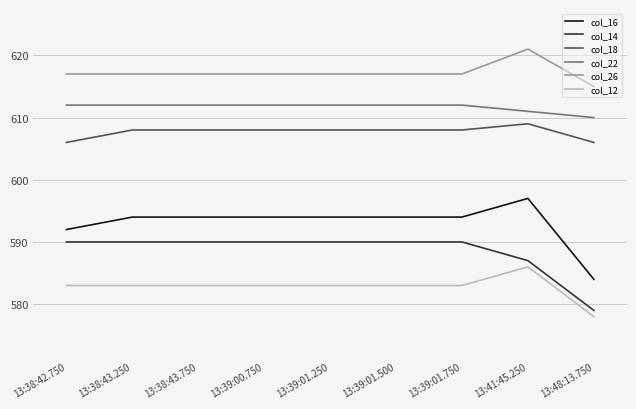

Reading left to right, extract all data points from this chart.

col_16: 13:38:42.750=592	13:38:43.250=594	13:38:43.750=594	13:39:00.750=594	13:39:01.250=594	13:39:01.500=594	13:39:01.750=594	13:41:45.250=597	13:48:13.750=584
col_14: 13:38:42.750=590	13:38:43.250=590	13:38:43.750=590	13:39:00.750=590	13:39:01.250=590	13:39:01.500=590	13:39:01.750=590	13:41:45.250=587	13:48:13.750=579
col_18: 13:38:42.750=606	13:38:43.250=608	13:38:43.750=608	13:39:00.750=608	13:39:01.250=608	13:39:01.500=608	13:39:01.750=608	13:41:45.250=609	13:48:13.750=606
col_22: 13:38:42.750=612	13:38:43.250=612	13:38:43.750=612	13:39:00.750=612	13:39:01.250=612	13:39:01.500=612	13:39:01.750=612	13:41:45.250=611	13:48:13.750=610
col_26: 13:38:42.750=617	13:38:43.250=617	13:38:43.750=617	13:39:00.750=617	13:39:01.250=617	13:39:01.500=617	13:39:01.750=617	13:41:45.250=621	13:48:13.750=615
col_12: 13:38:42.750=583	13:38:43.250=583	13:38:43.750=583	13:39:00.750=583	13:39:01.250=583	13:39:01.500=583	13:39:01.750=583	13:41:45.250=586	13:48:13.750=578